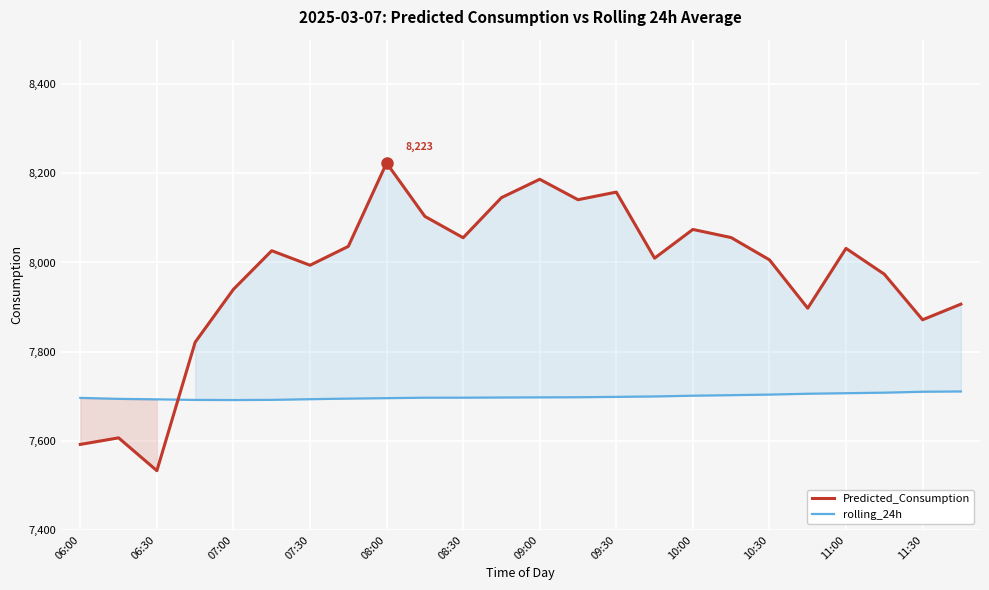

Rank the series by their average value, from highest to lowest.

Predicted_Consumption, rolling_24h